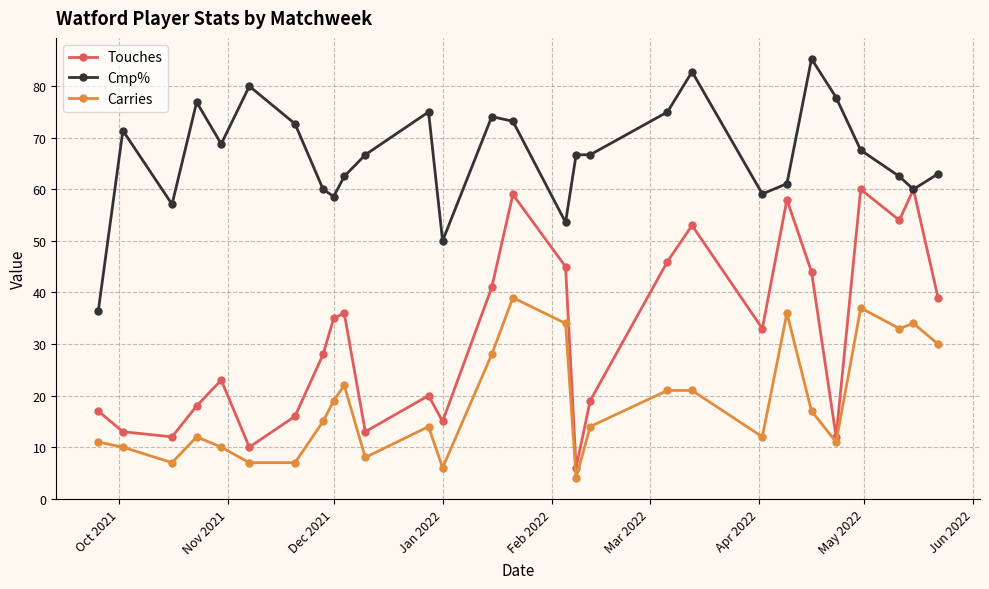

What is the minimum value for Touches?

6.0